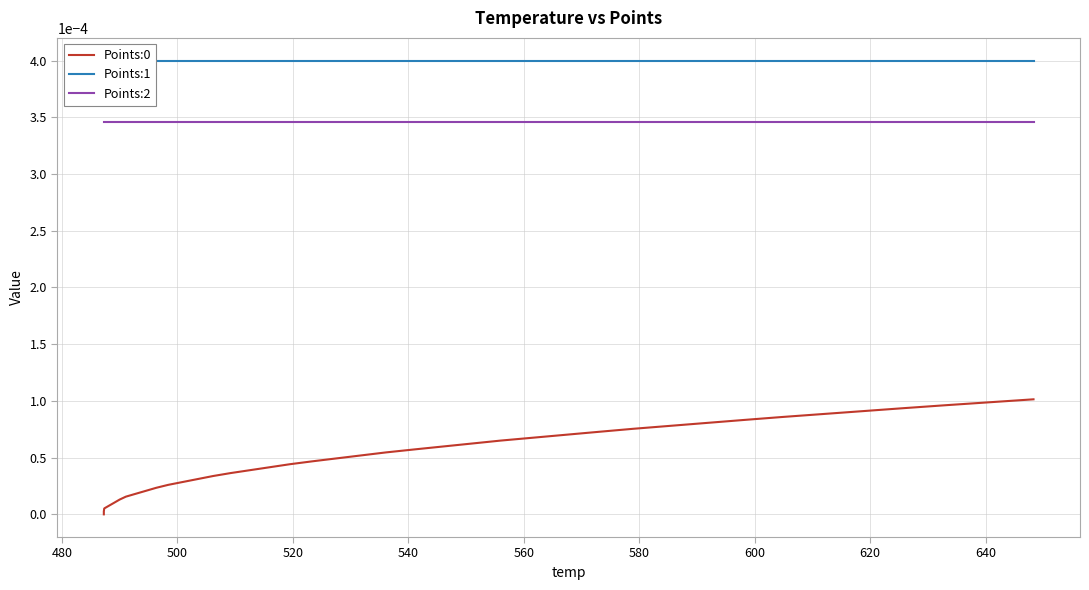

What is the label of the 10th point from the left?

640